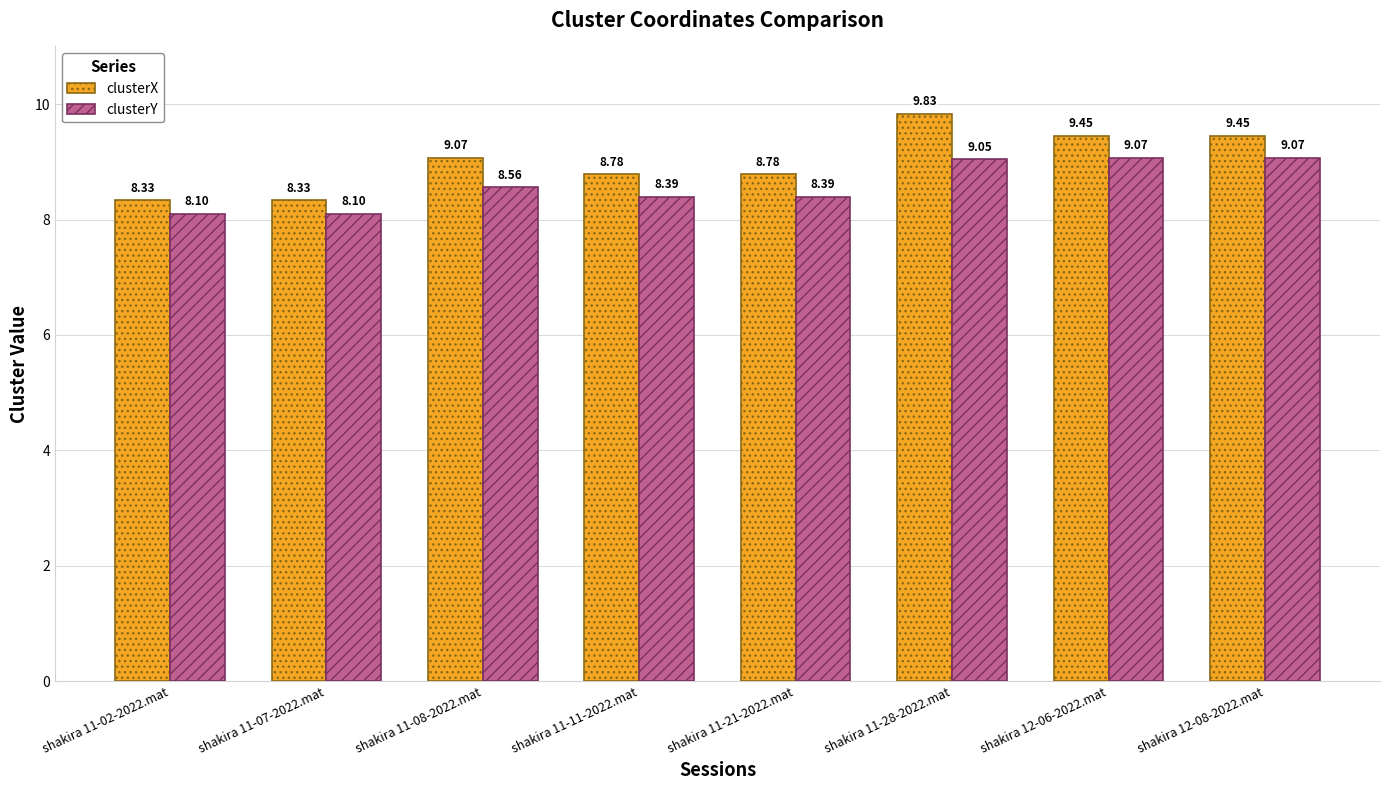

At shakira 12-08-2022.mat, list the series in order from smallest to largest.

clusterY, clusterX